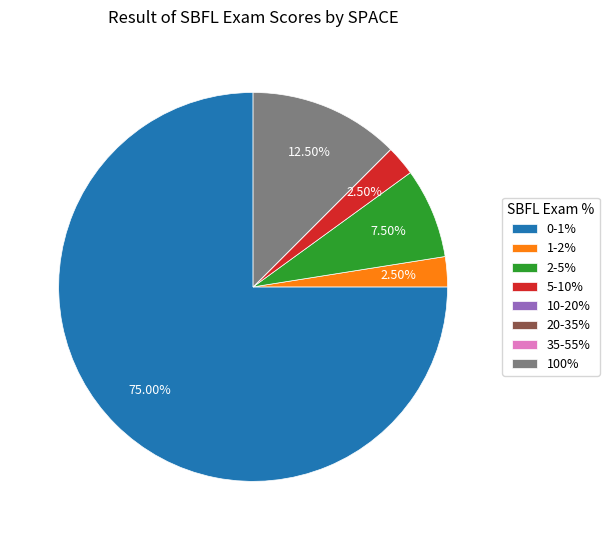

Does any single category account for the majority?

Yes